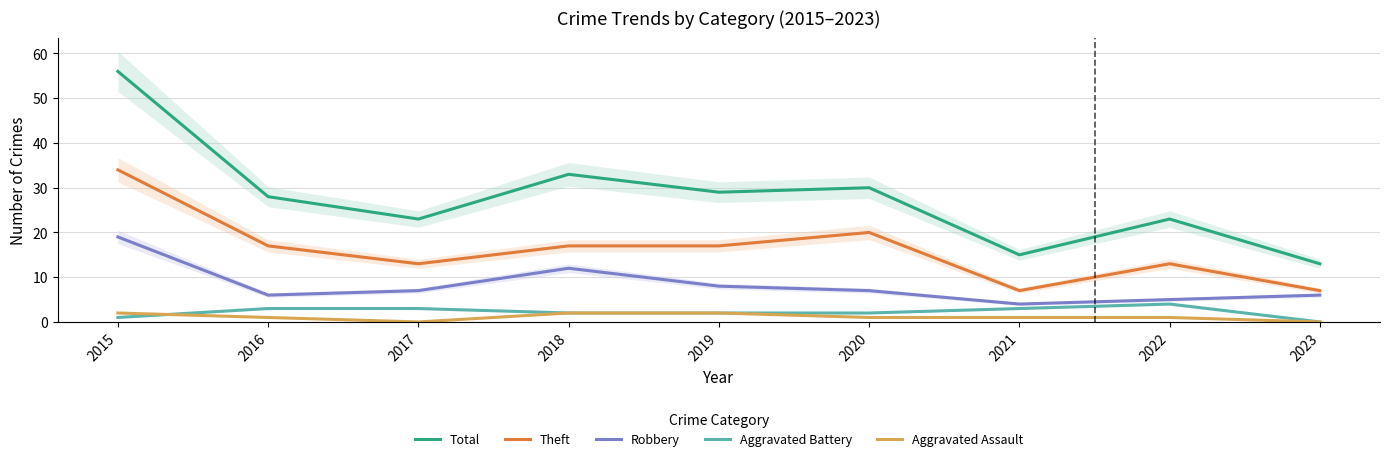

True or false: Total has a value of 23 at 2018.

False